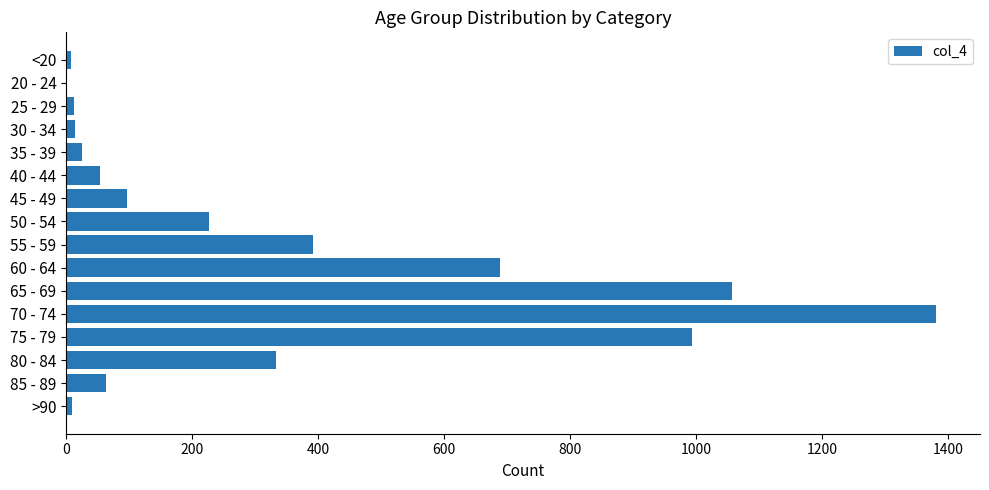

What is the ratio of the value at 65 - 69 to the value at 55 - 59?

2.7